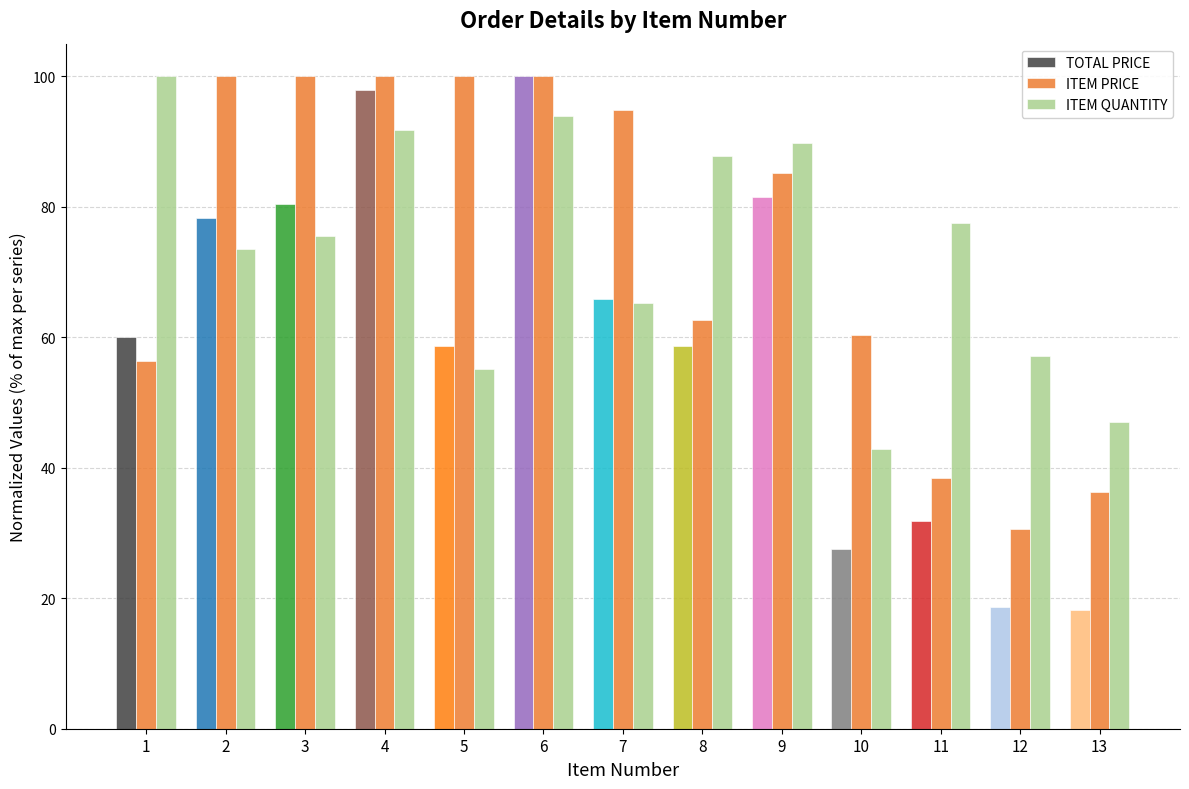

What is the sum of all ITEM PRICE values?

964.8